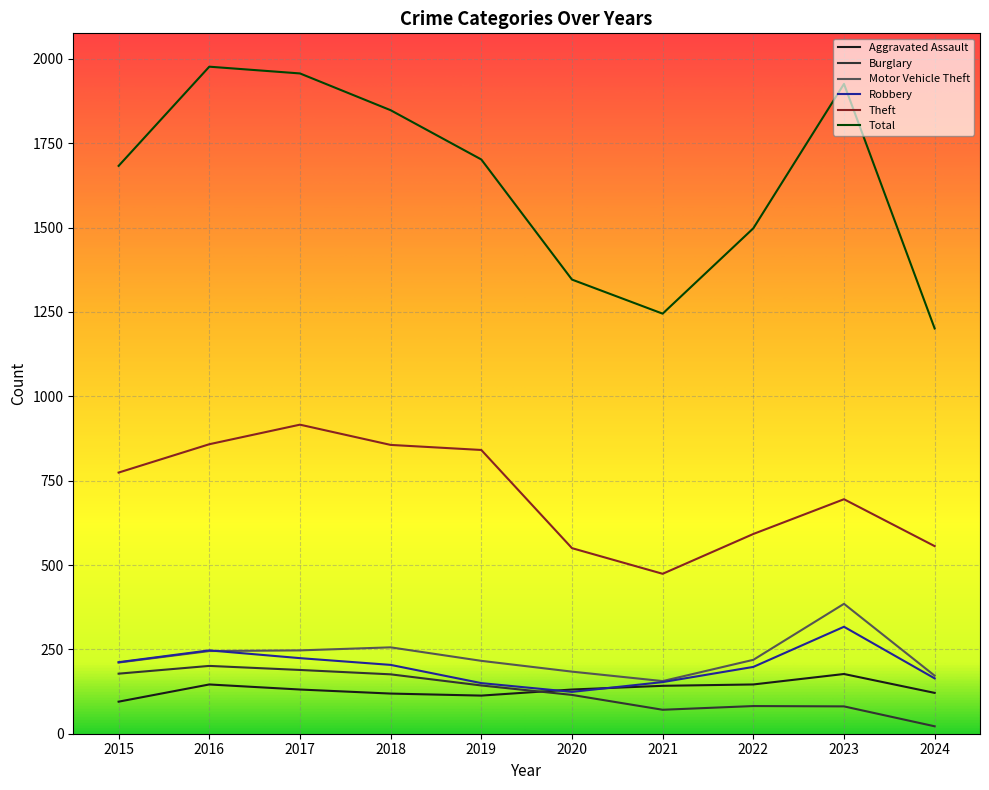

At which label does Total first exceed 1702?

2016